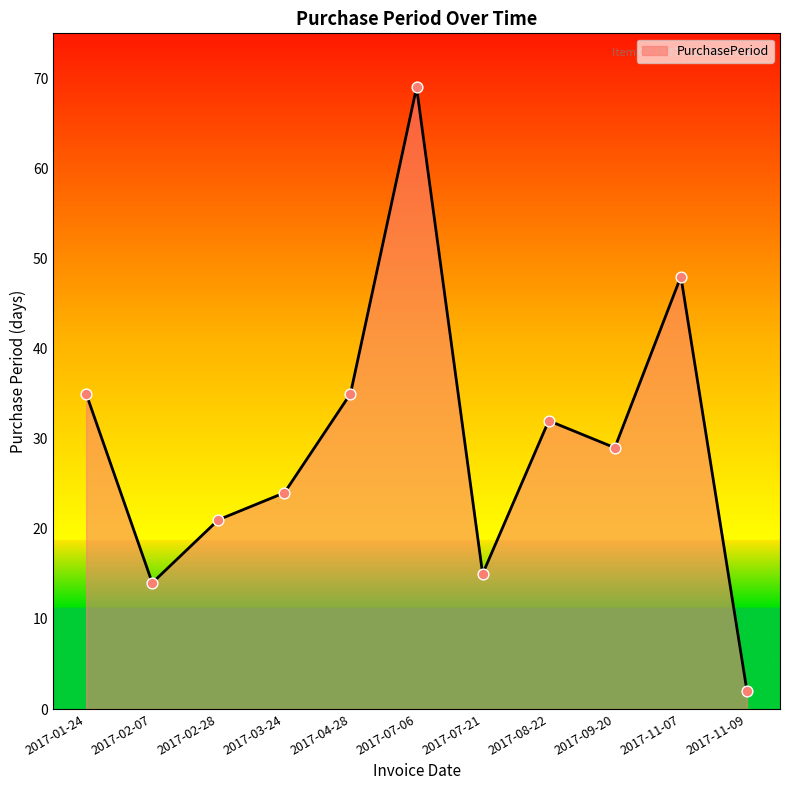

Which has a higher value, 2017-01-24 or 2017-08-22?

2017-01-24